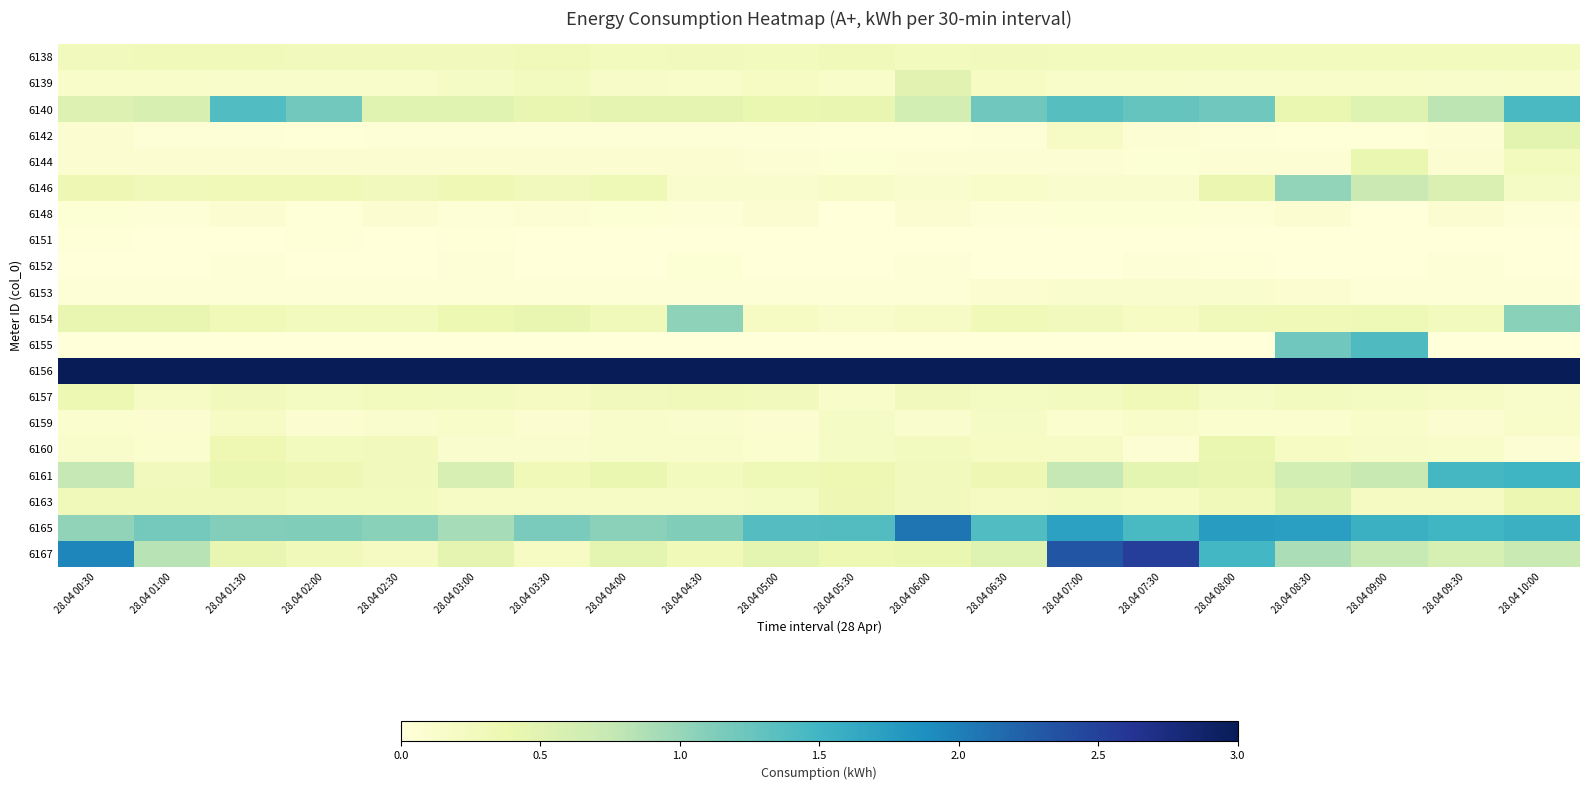

What is the total value across all series at 28.04 00:30?

15.5